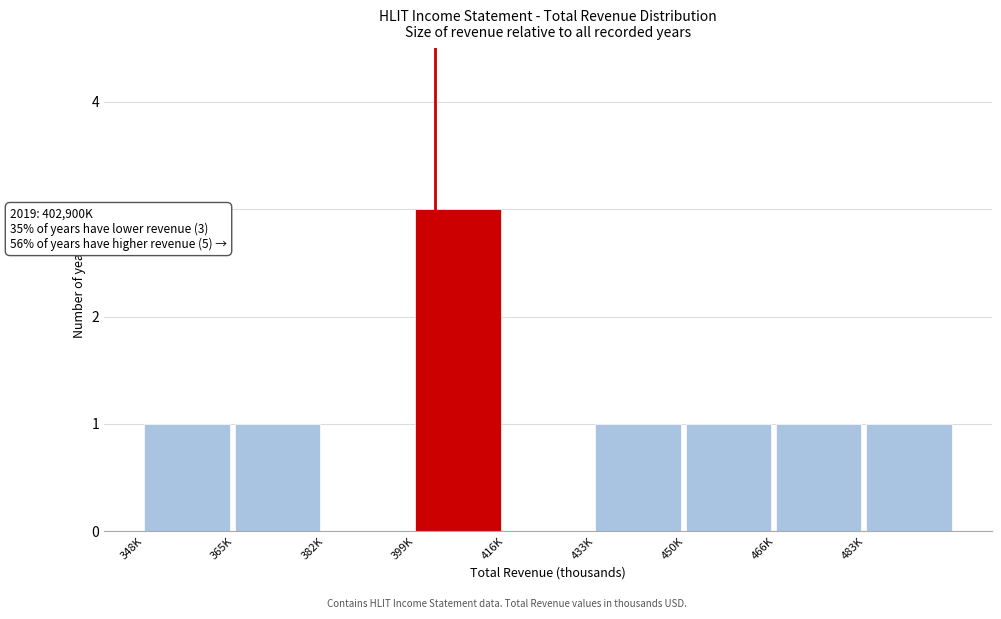

Reading left to right, transcribe all the data shown in this chart.

348K=1	365K=1	382K=0	399K=3	416K=0	433K=1	450K=1	466K=1	483K=1